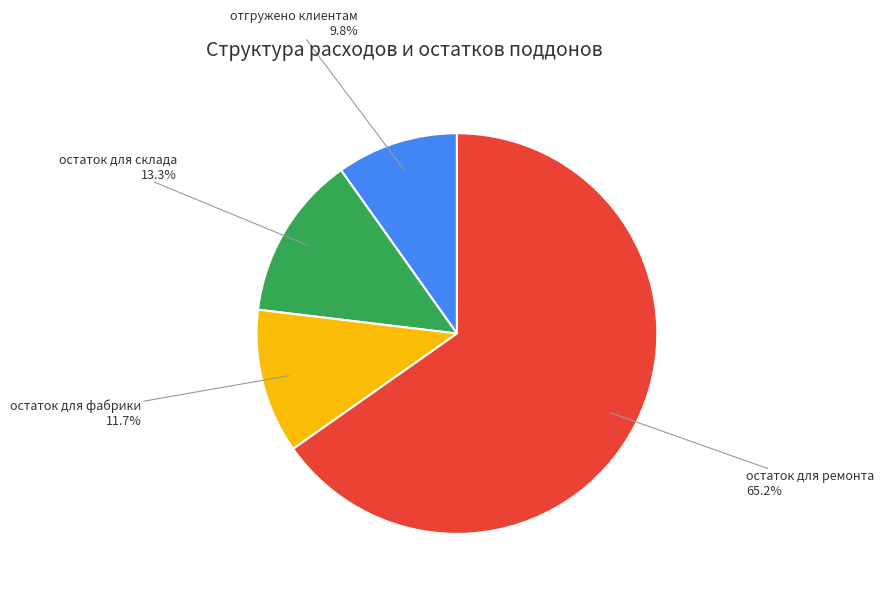

Is there a majority slice in this chart?

Yes